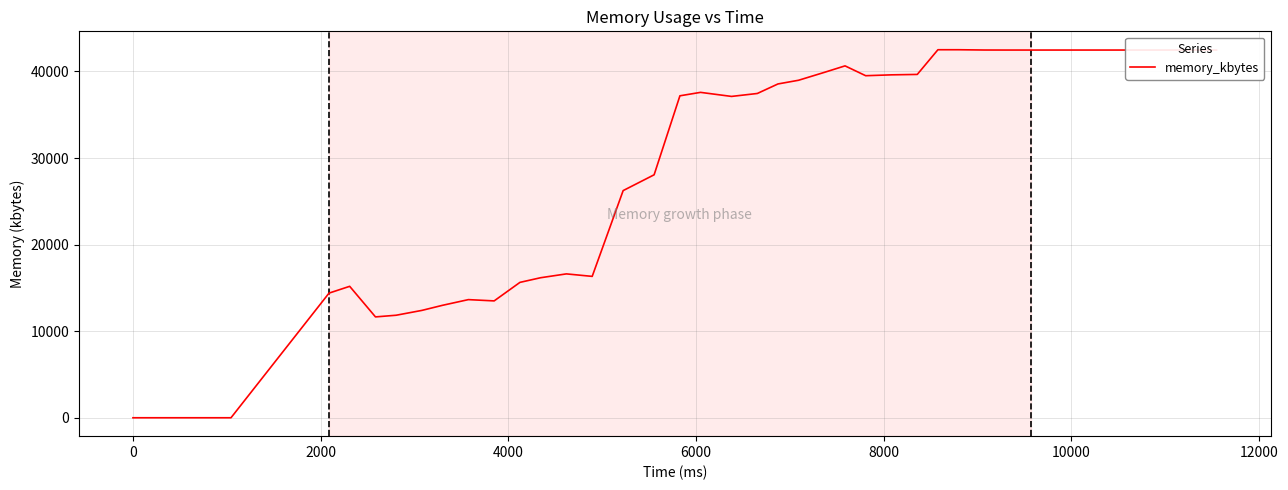

What is the maximum value shown in the chart?

42504